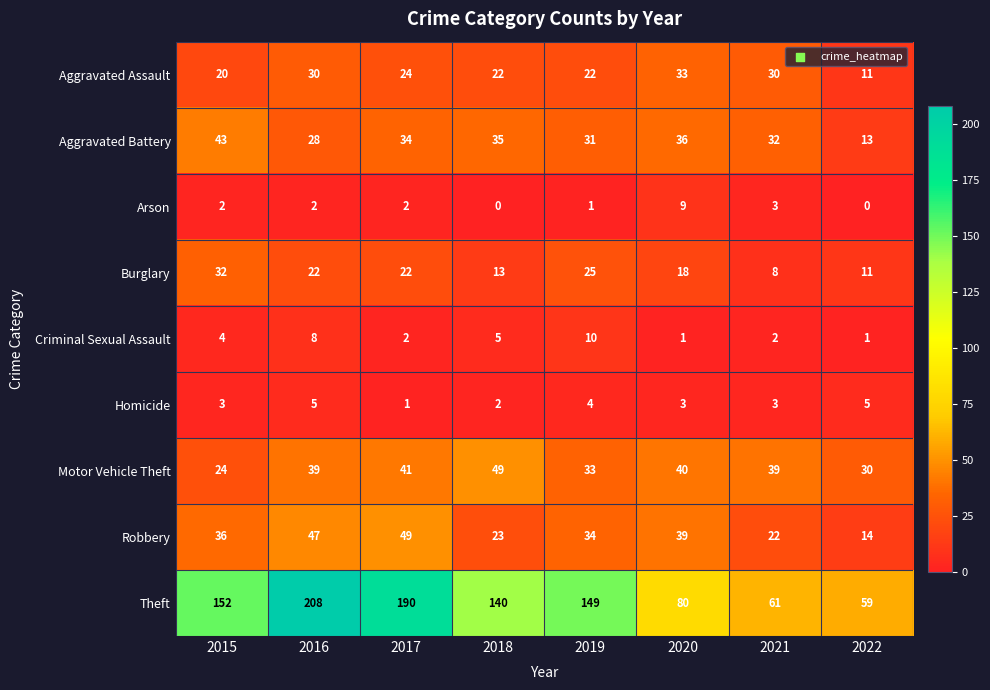

What is the difference between the maximum and minimum values in the Robbery series?

35